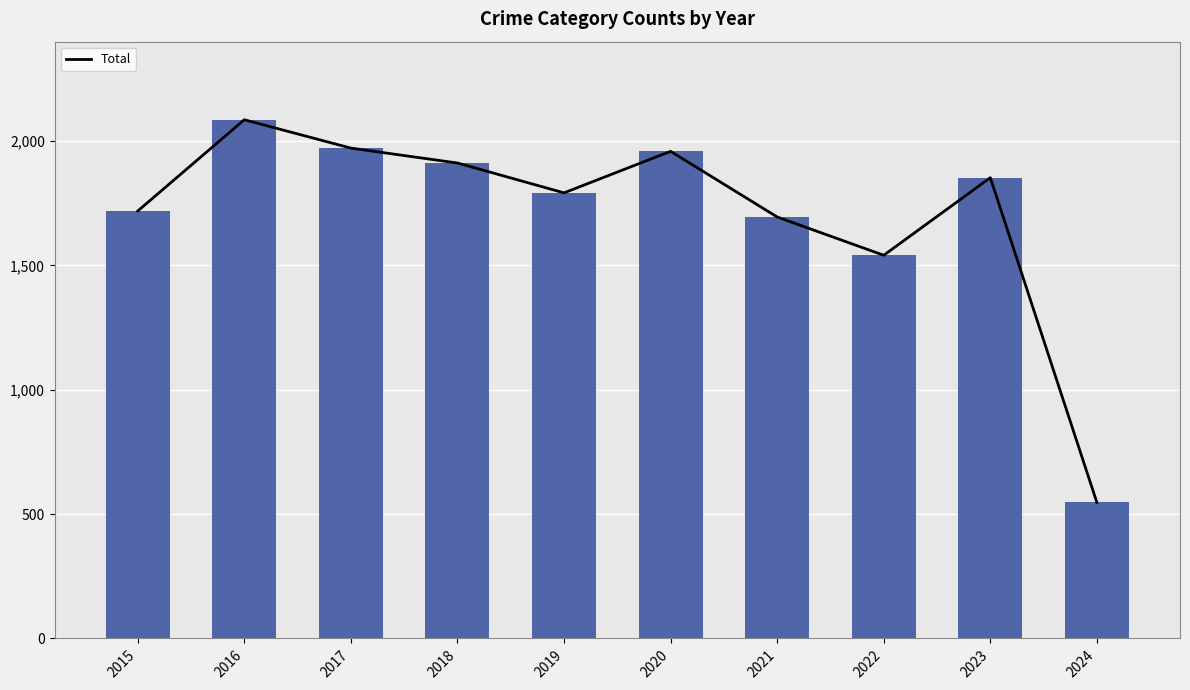

What is the sum of the values at 2020 and 2022?

3500